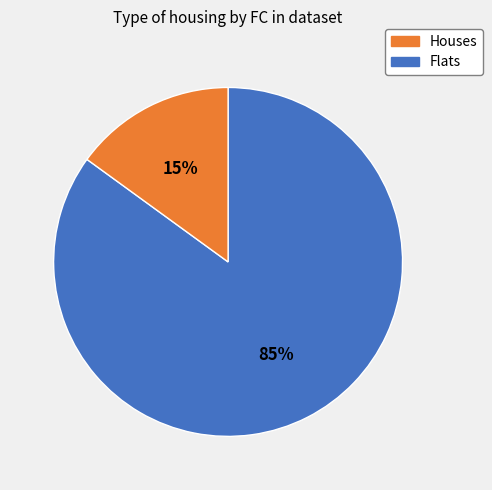

To the nearest percent, what is the difference between the largest and smallest slice percentages?

70%